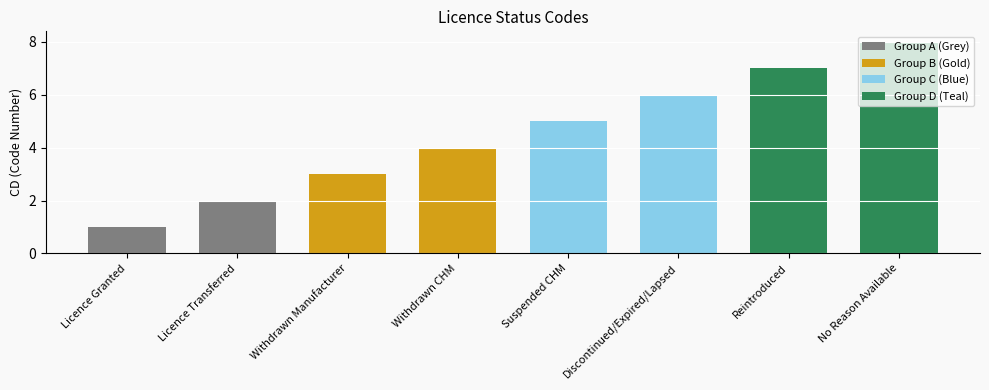

Which has a higher value, Withdrawn Manufacturer or No Reason Available?

No Reason Available